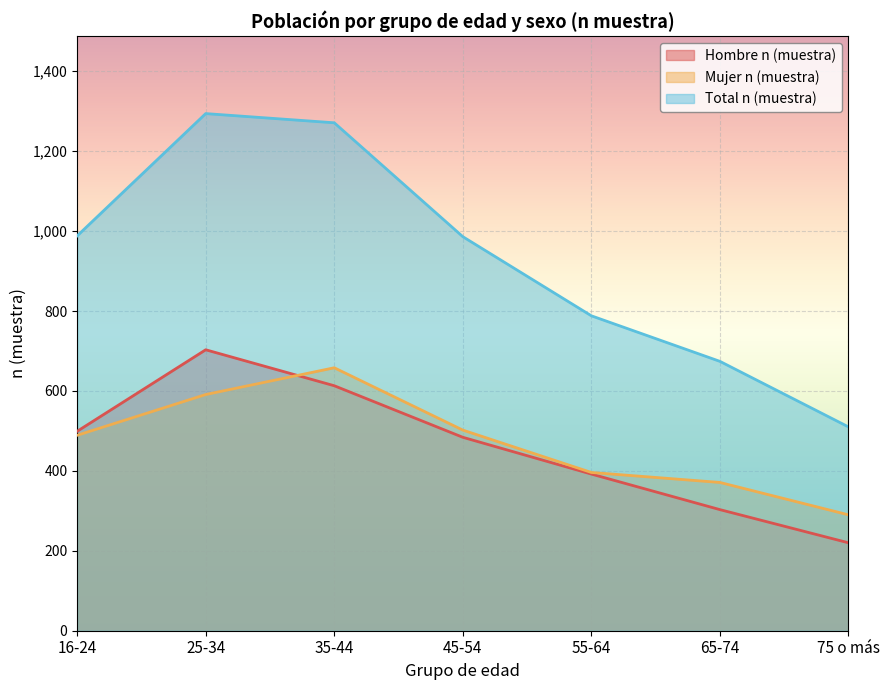

Rank the series at 16-24 from lowest to highest value.

Mujer n (muestra), Hombre n (muestra), Total n (muestra)